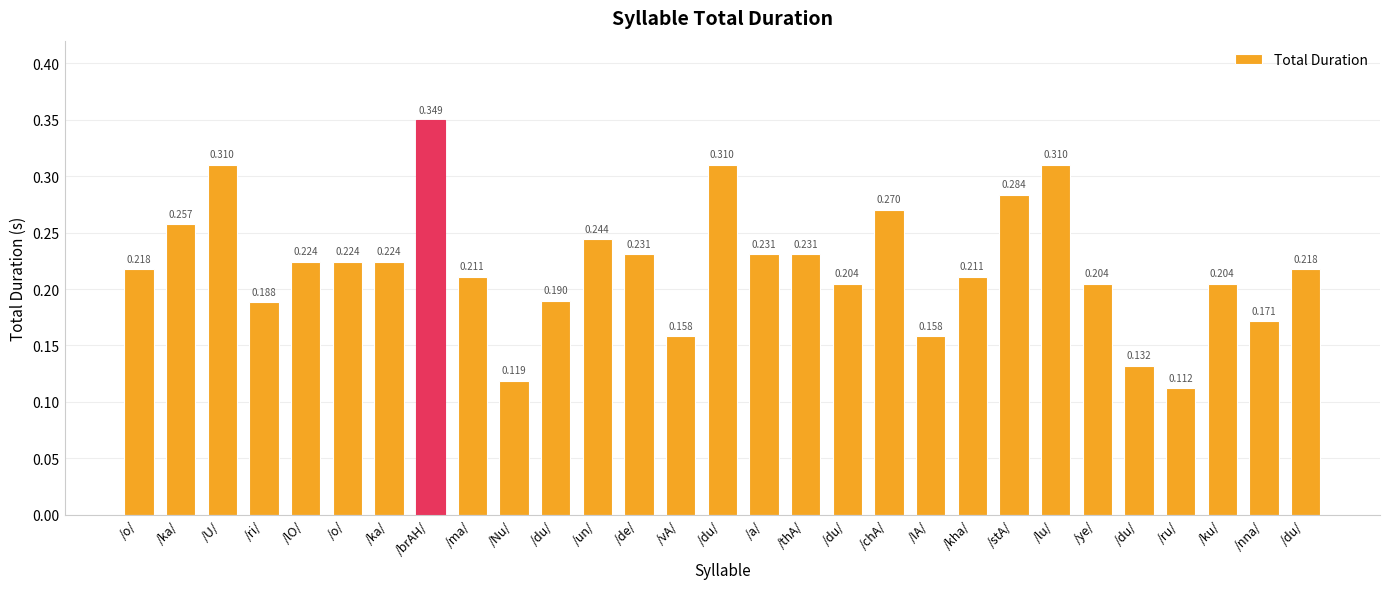

Reading left to right, list all the values displayed in this chart.

0.2	0.3	0.3	0.2	0.2	0.2	0.2	0.3	0.2	0.1	0.2	0.2	0.2	0.2	0.3	0.2	0.2	0.2	0.3	0.2	0.2	0.3	0.3	0.2	0.1	0.1	0.2	0.2	0.2